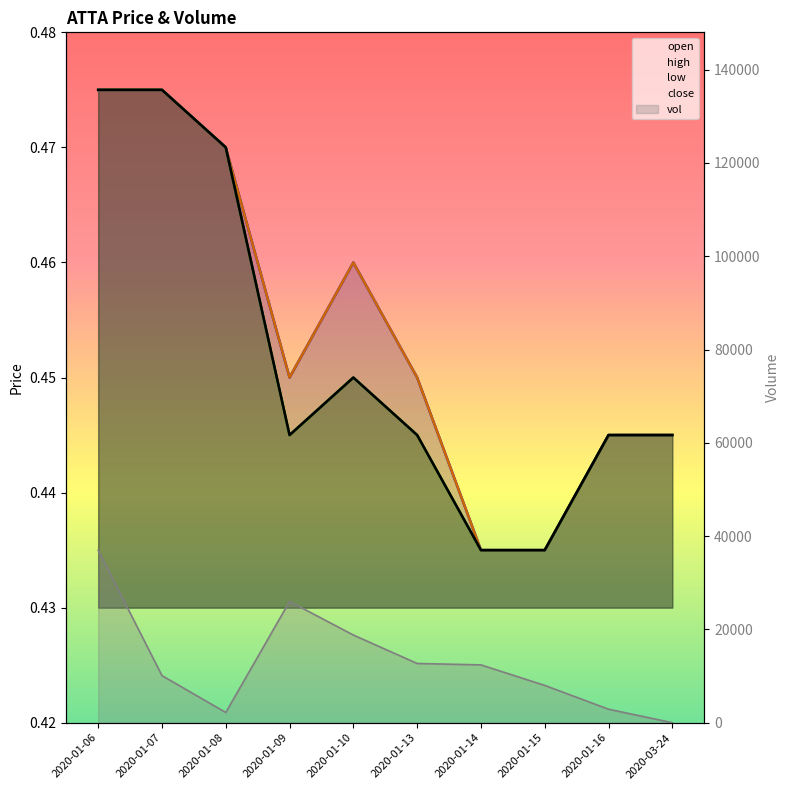

What is the value of the high point at the 4th from the left?

0.5